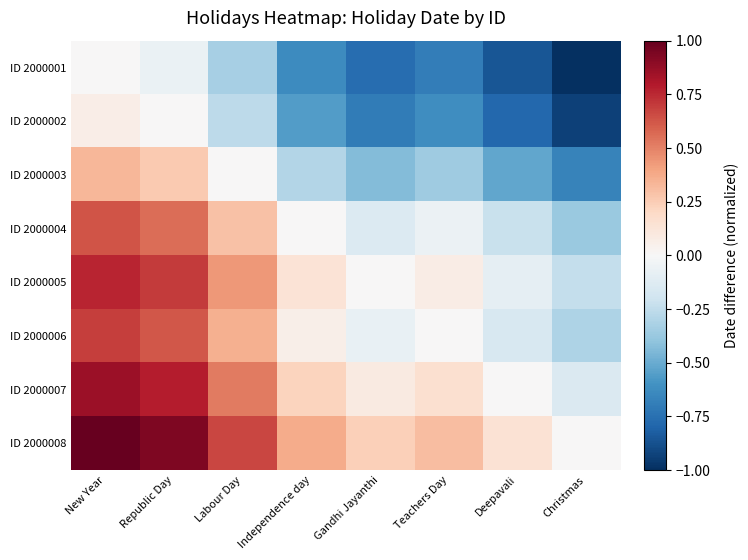

What is the spread (max minus min) of values at Labour Day?

1.0